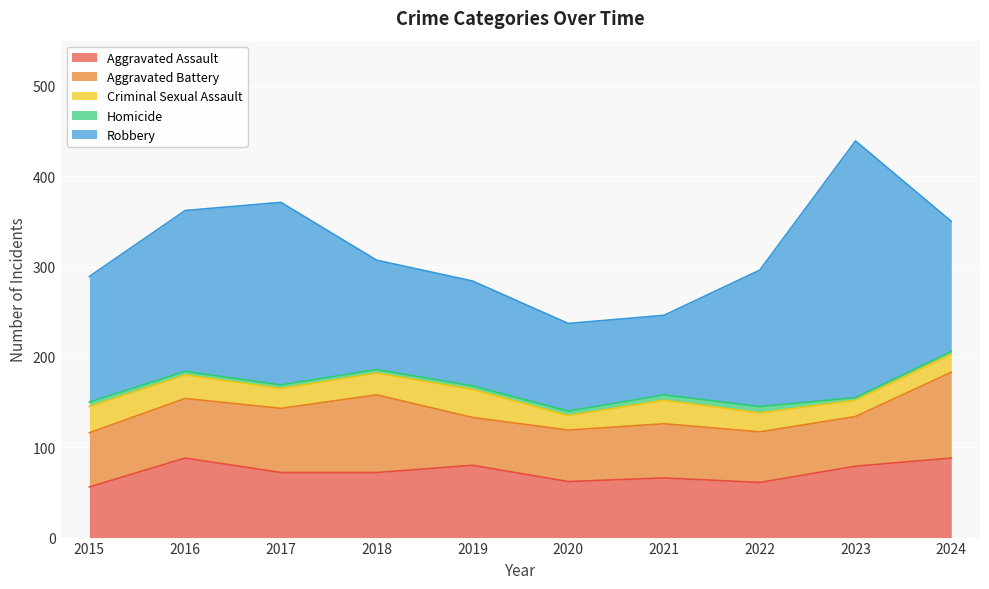

What is the value of the Robbery point at the 1st from the left?

139